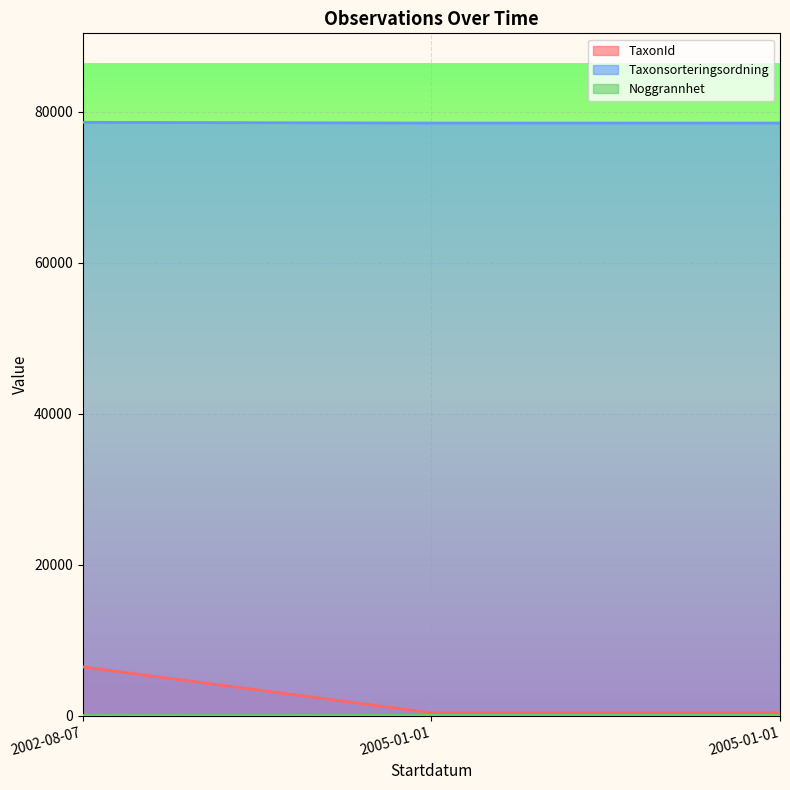

Read the Taxonsorteringsordning value at 2002-08-07, to the nearest 10.

78570